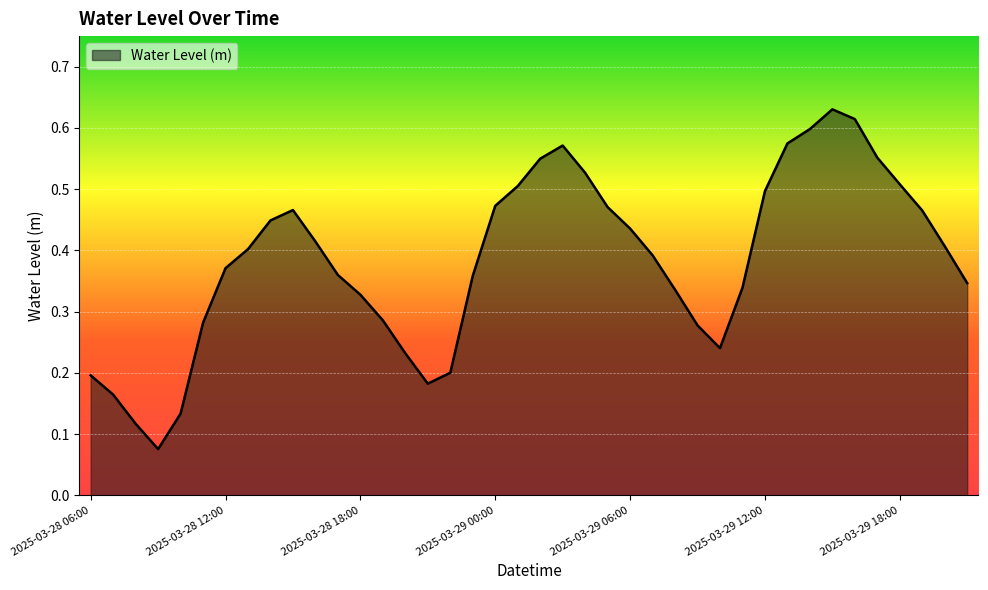

Is this an area chart (filled region under the line)?

Yes